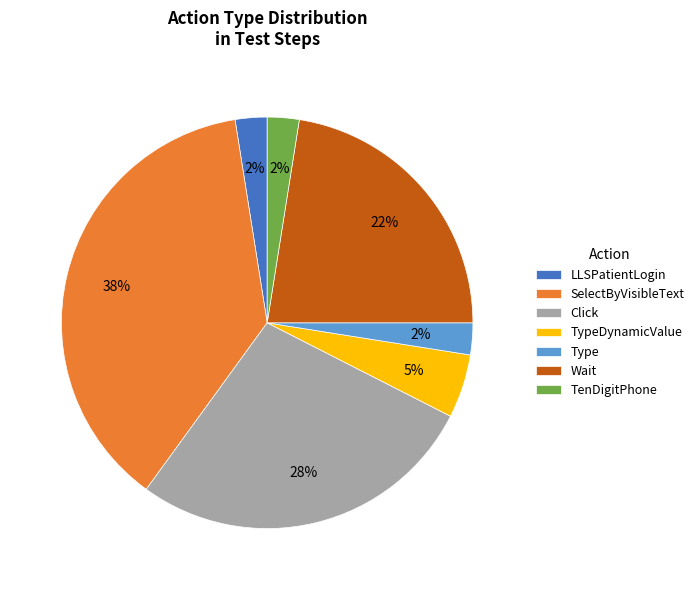

To the nearest percent, what is the combined percentage of SelectByVisibleText and TenDigitPhone?

40%